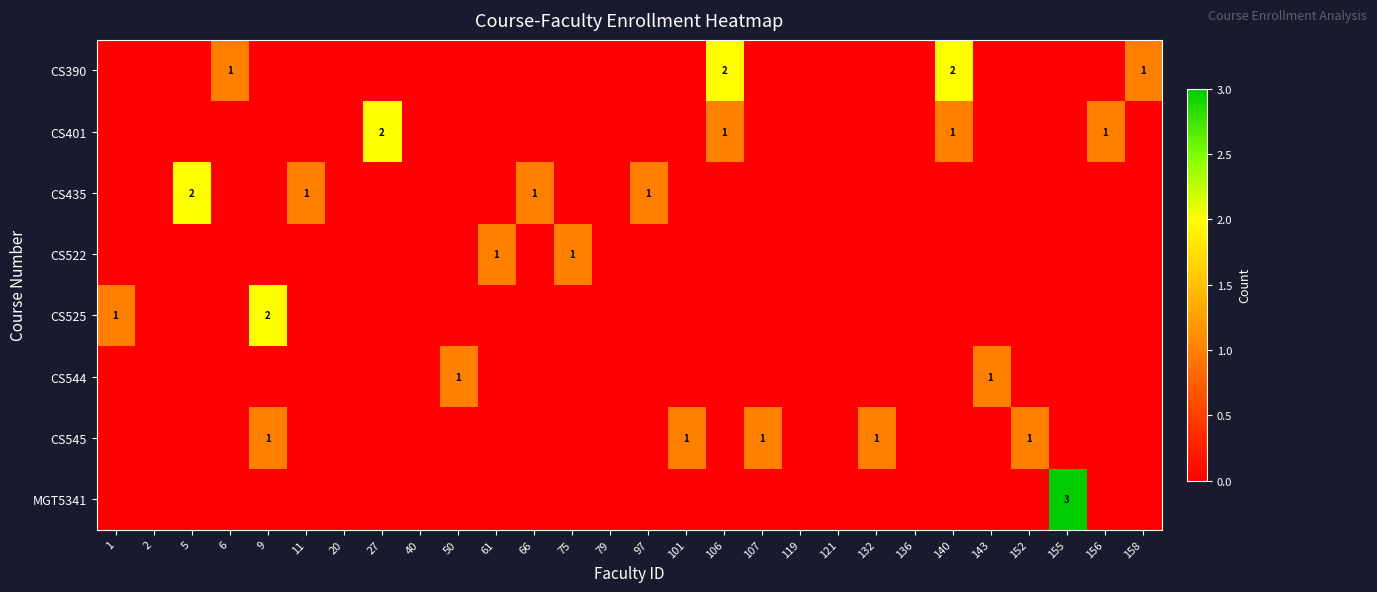

The CS545 series shows 0 at 143. True or false?

False